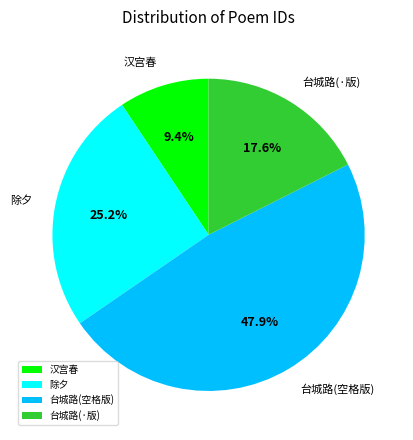

Which slice is the smallest?

汉宫春